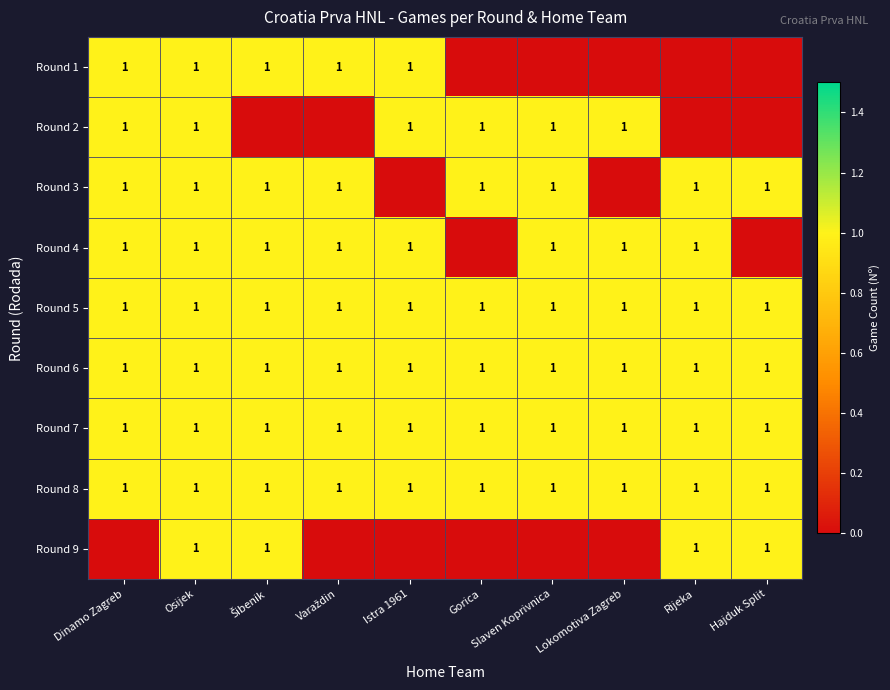

The Round 3 series shows 0 at Gorica. True or false?

False